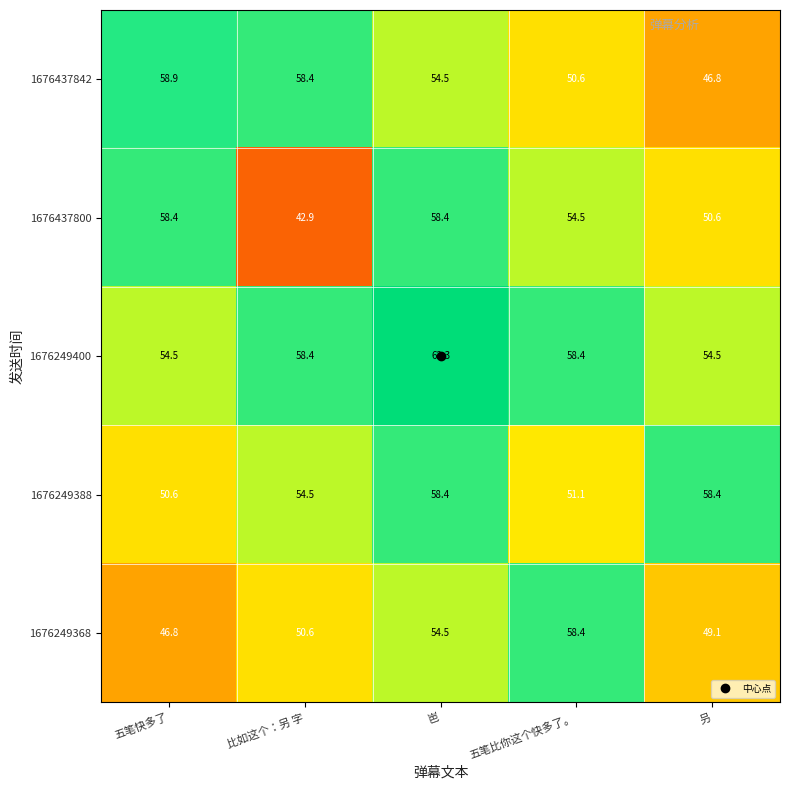

Which series has the widest spread of values?

1676437800